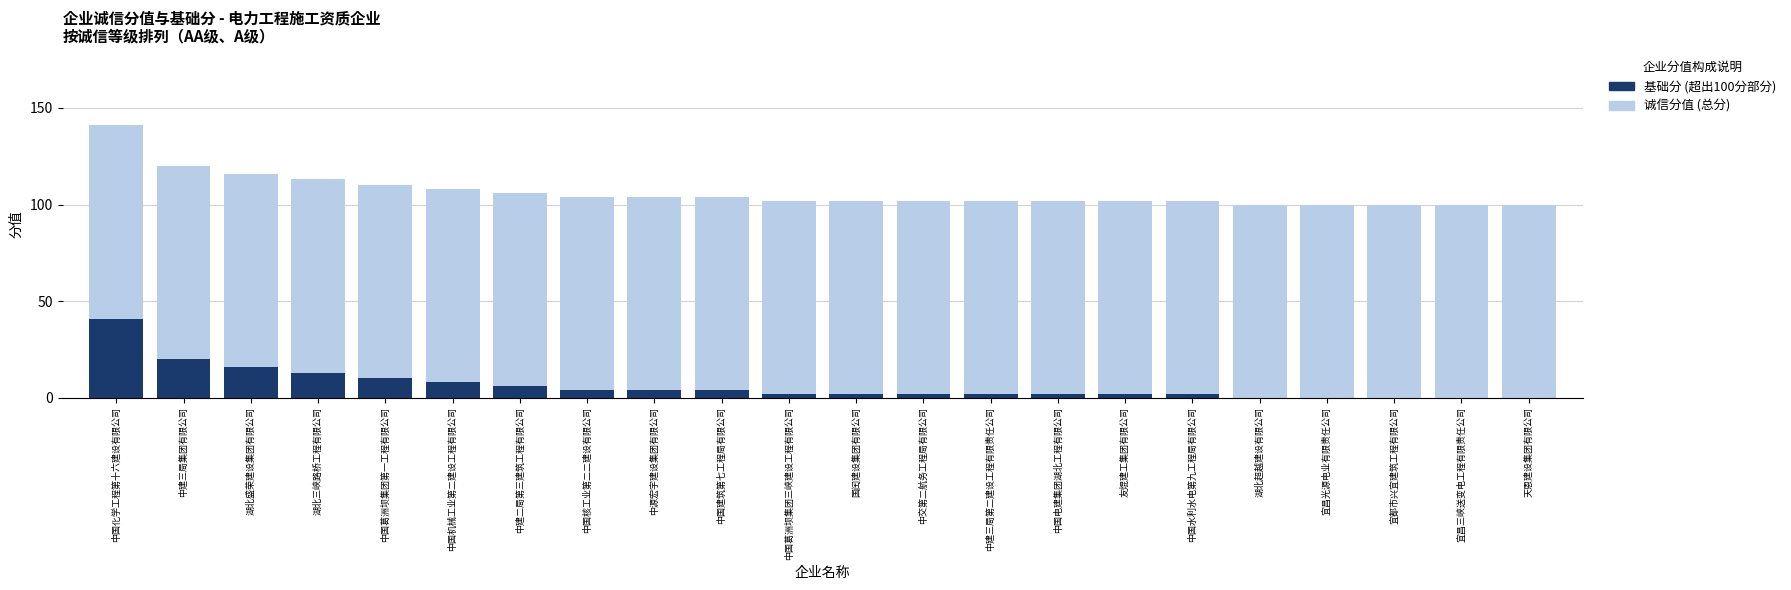

How many groups of bars are there?

22